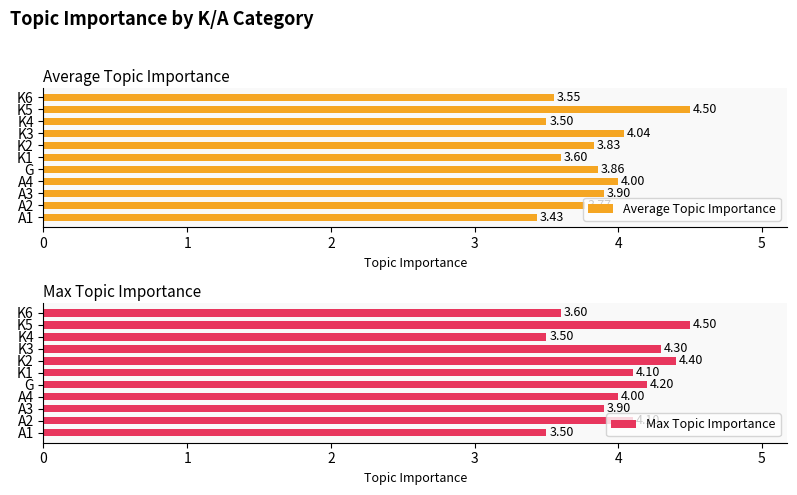

What is the value of the Average Topic Importance bar at the 3rd from the left?

3.9